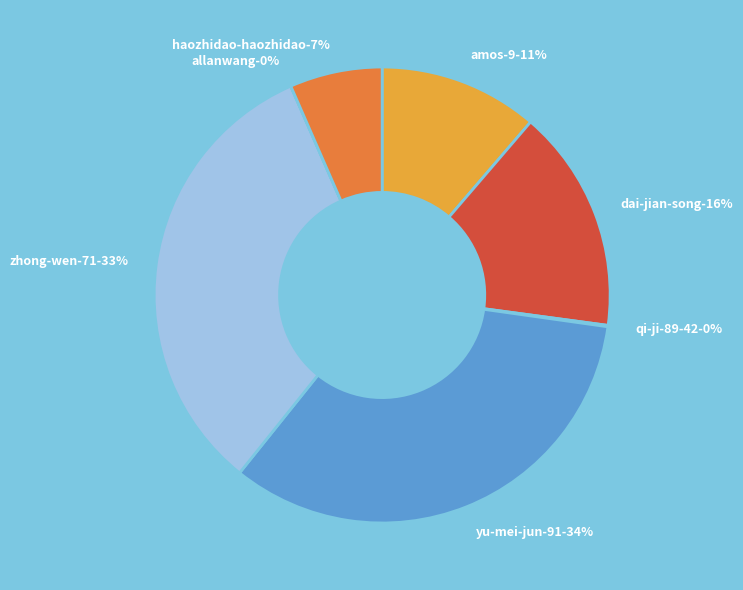

Combined, do zhong-wen-71 and yu-mei-jun-91 account for over 50%?

Yes